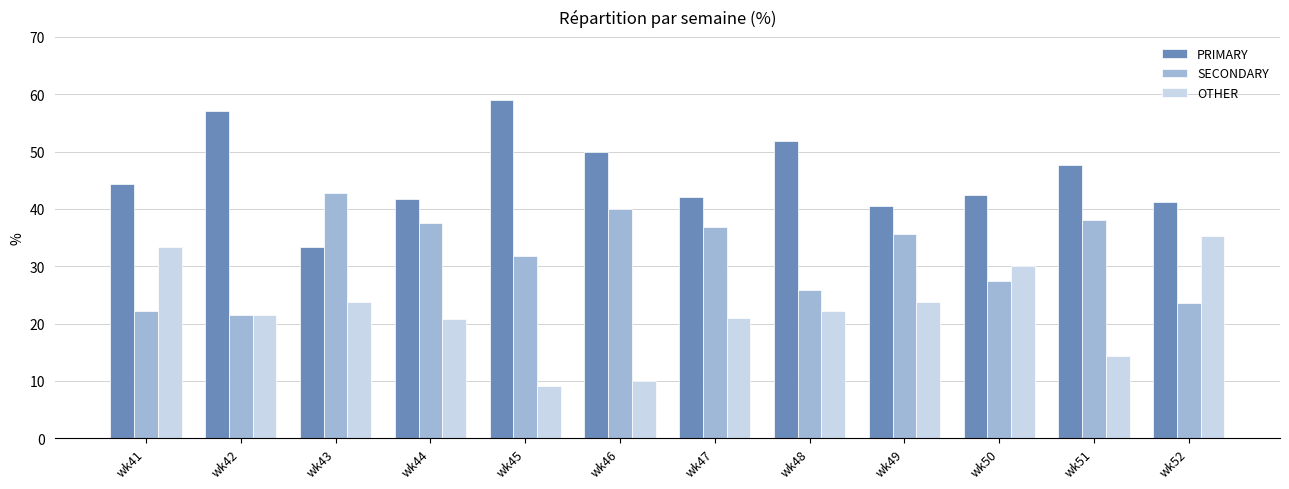

What is the value of the PRIMARY bar at the 11th from the left?

47.6